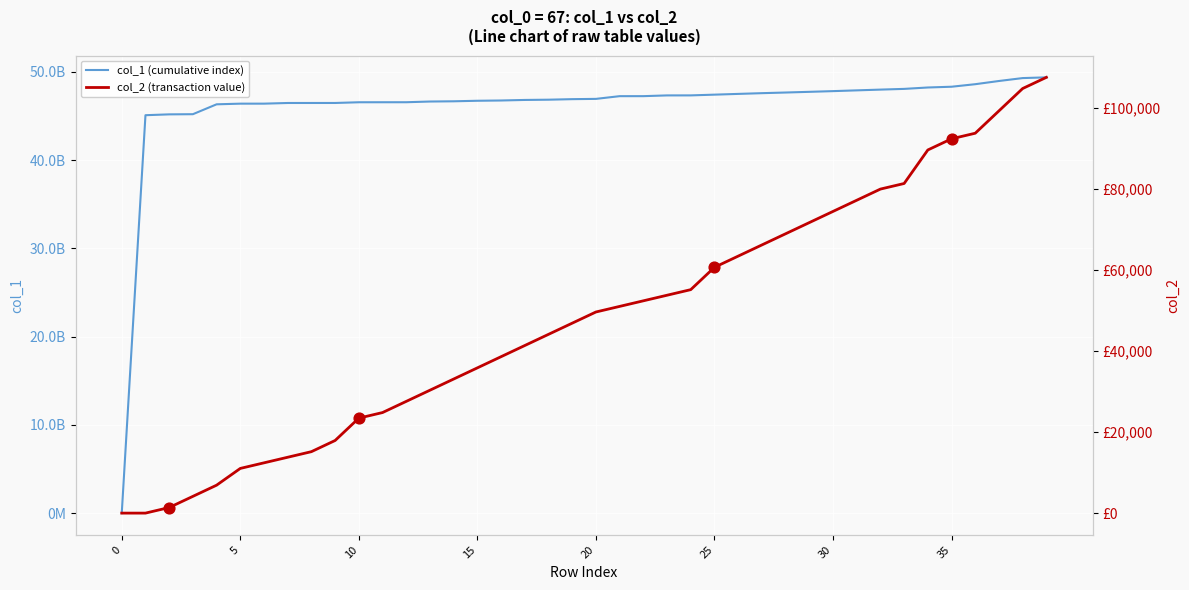

Is the value of col_1 (cumulative index) at 10 greater than the value of col_2 (transaction value) at 35?

Yes